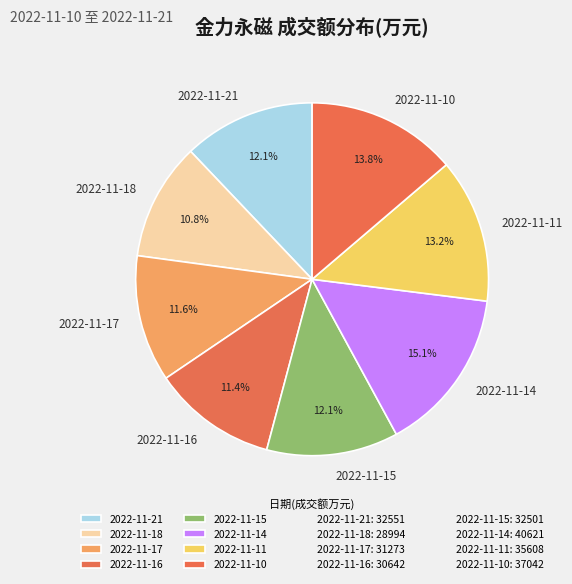

What is the total percentage of 2022-11-15 and 2022-11-11?

25.3%